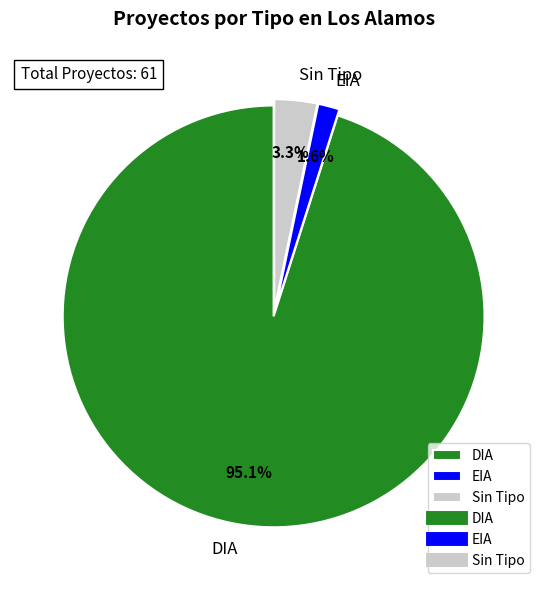

To the nearest percent, what is the difference between the largest and smallest slice percentages?

93%